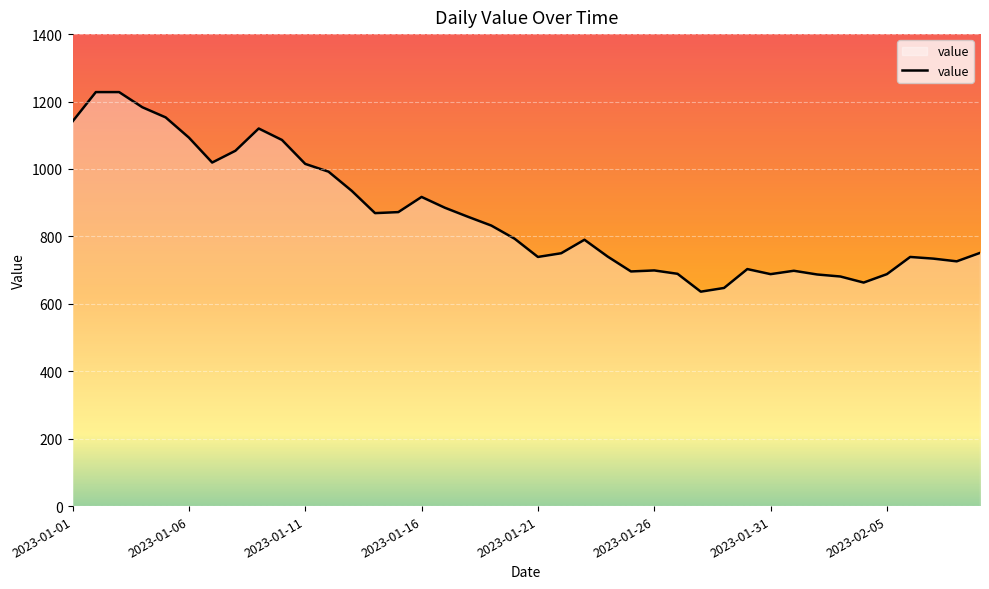

What is the minimum value shown in the chart?

636